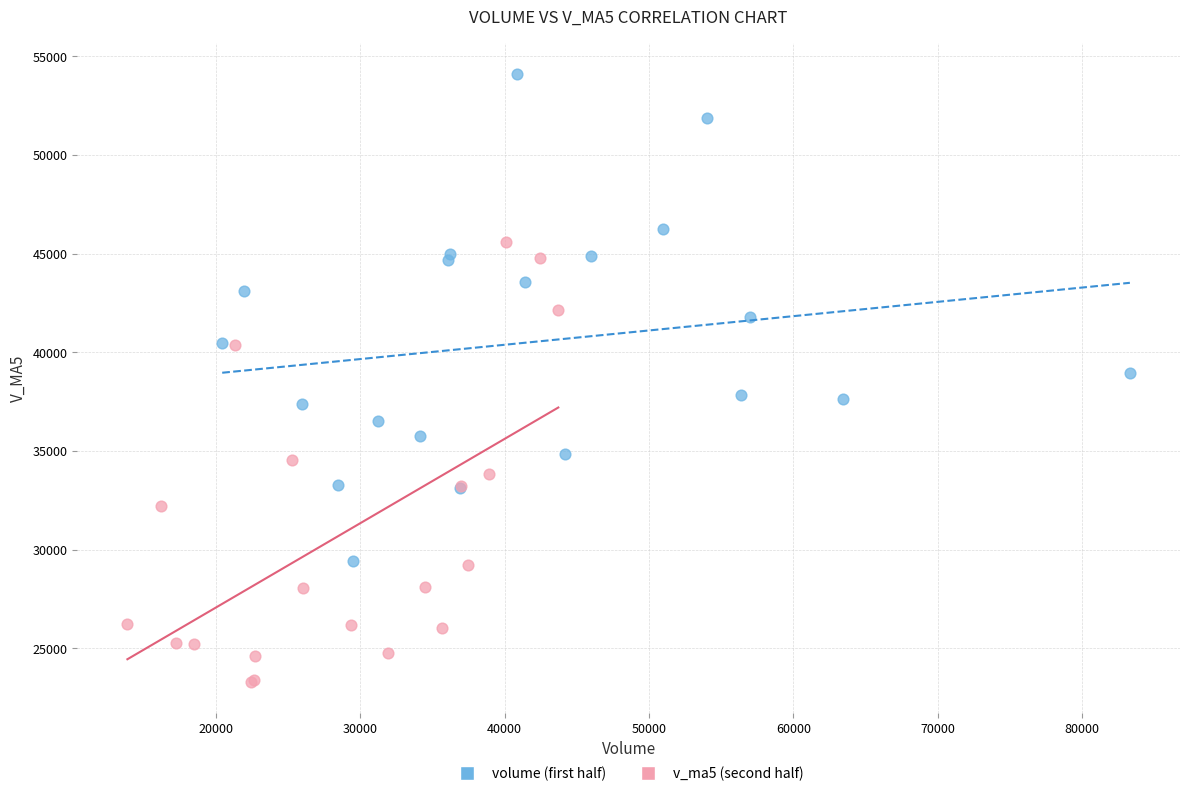

Which series contains the highest Y value?

volume (first half)